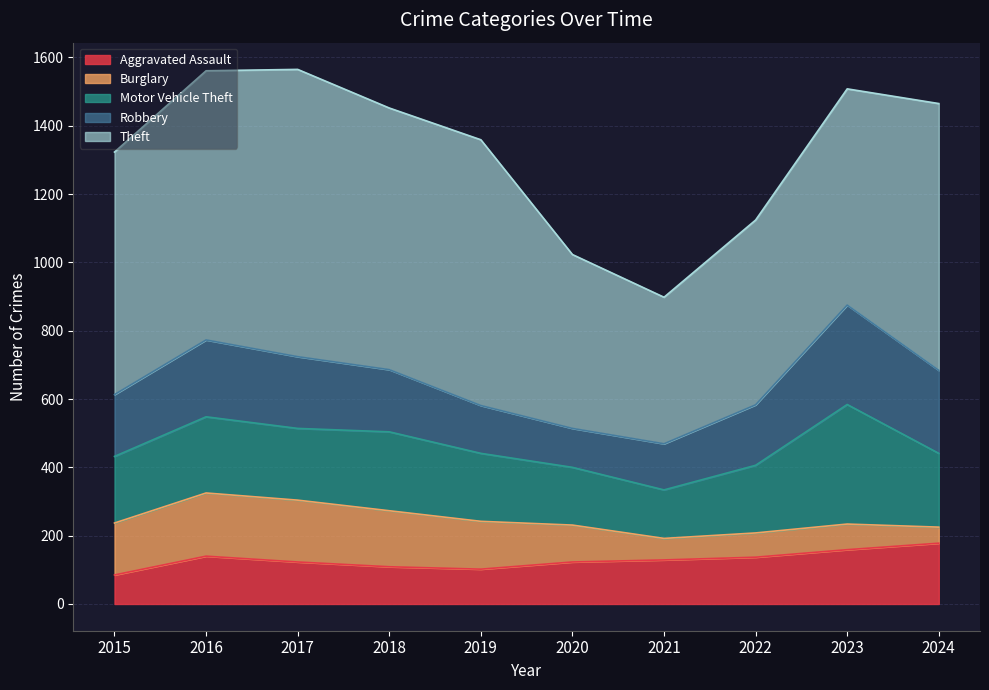

What is the sum of all Theft values?

6776